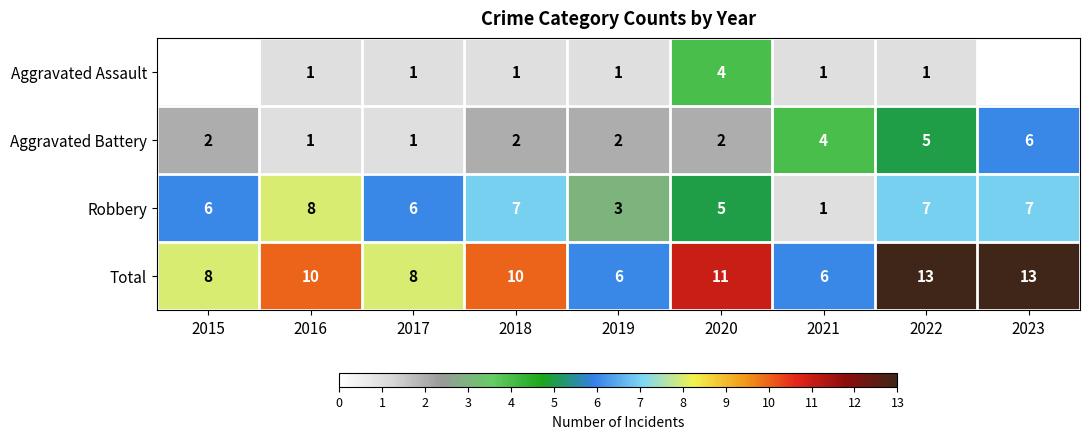

What is the difference between the maximum and second lowest values in the Robbery series?

5